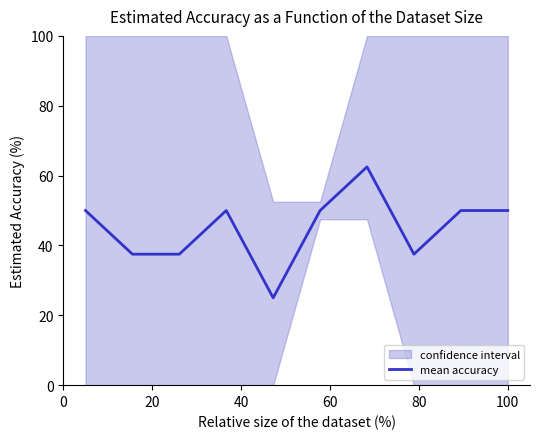

What is the value of the 9th point from the left?

50.0